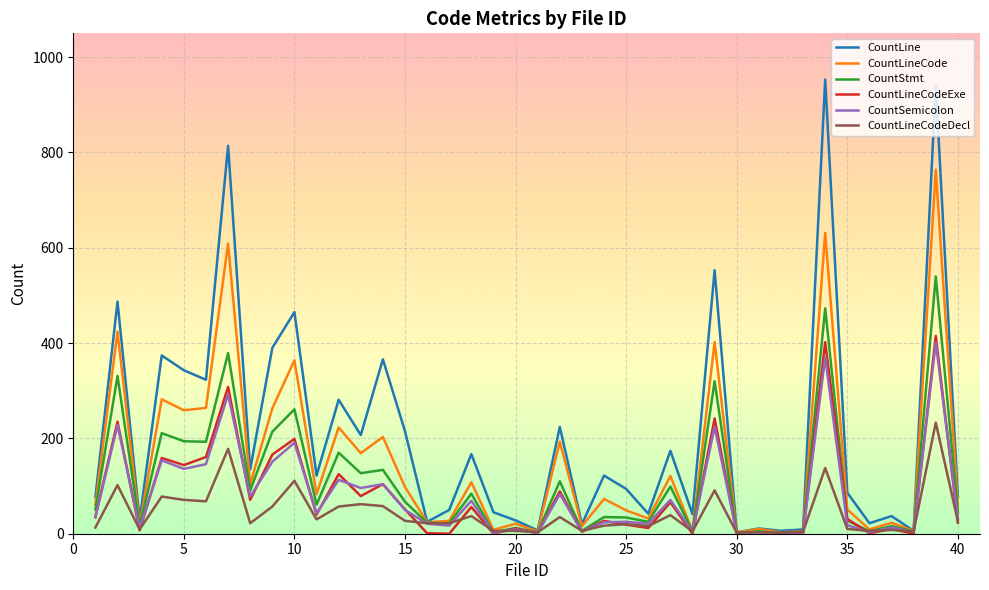

How many lines are shown in the chart?

6